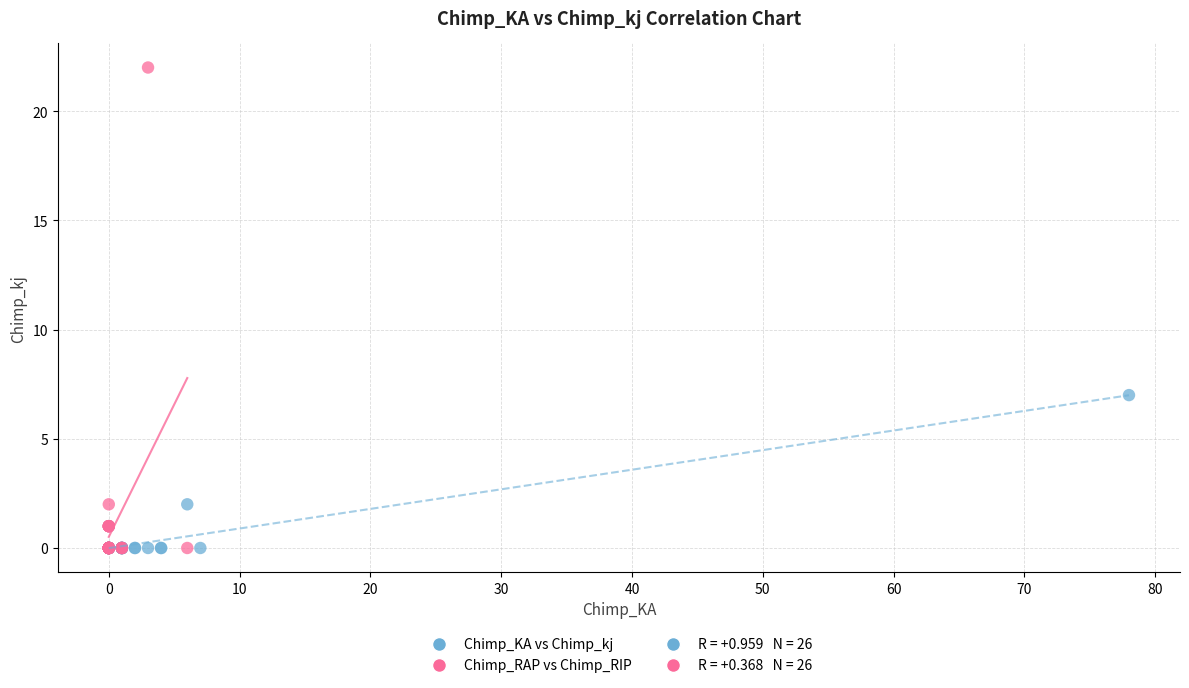

Which series has the largest Y range (max minus min)?

Chimp_RAP vs Chimp_RIP